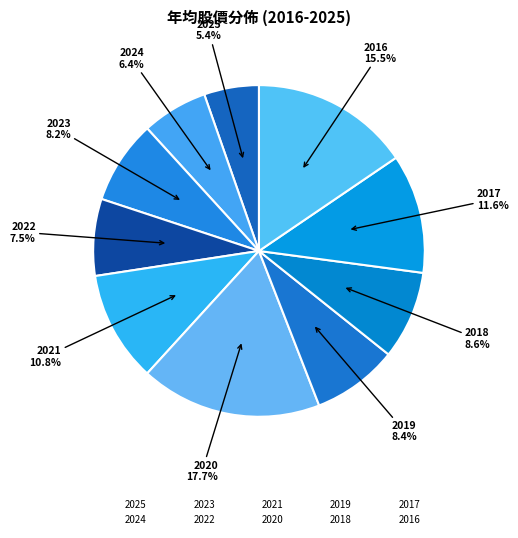

How many slices are in this pie chart?

10